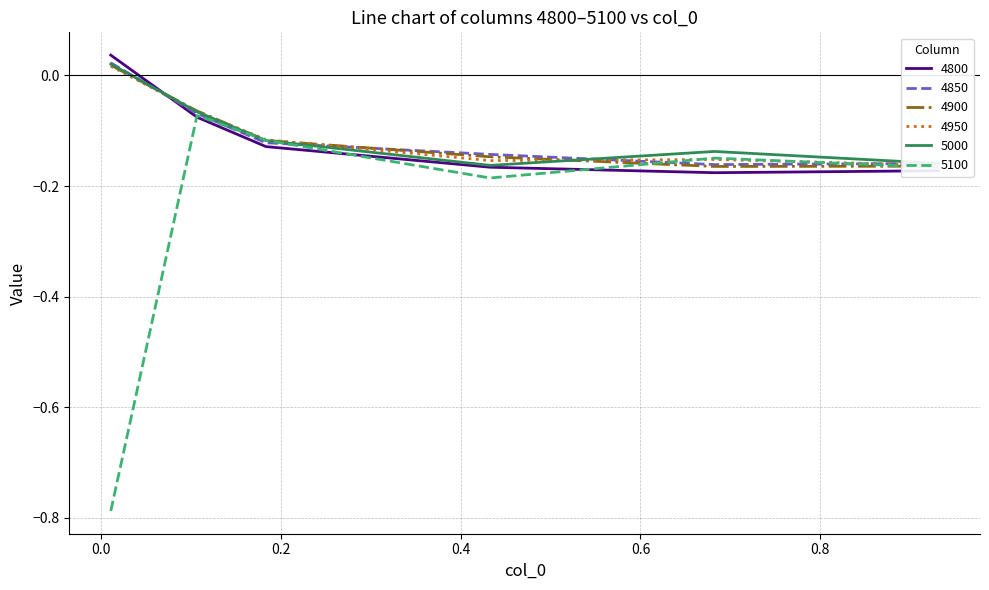

How many data points in 5000 are less than 0?

5